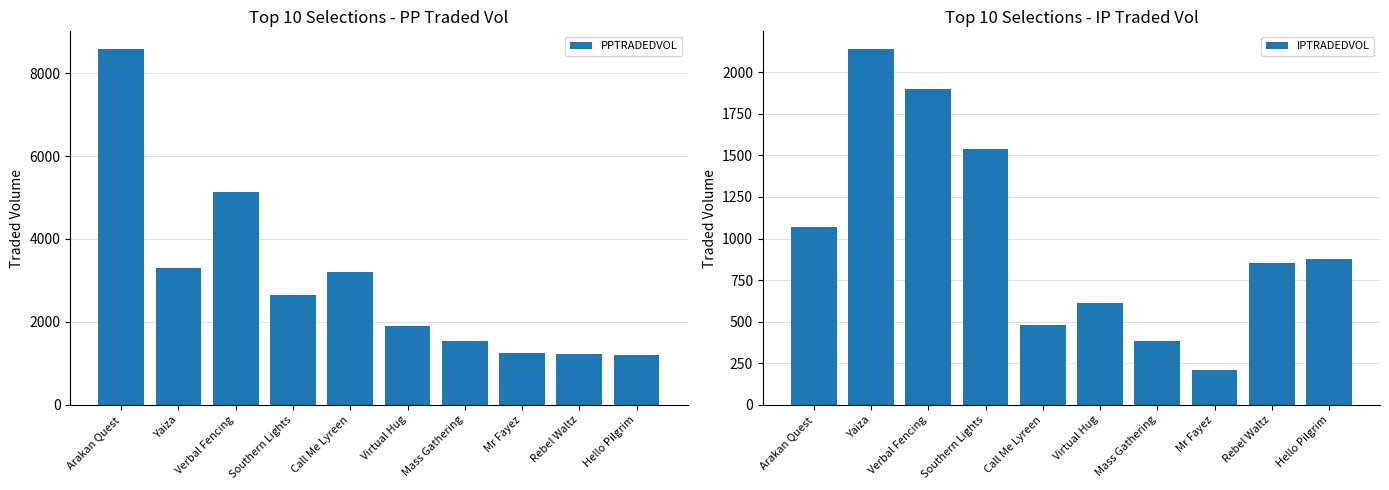

At how many categories does at least one series exceed 7620?

1